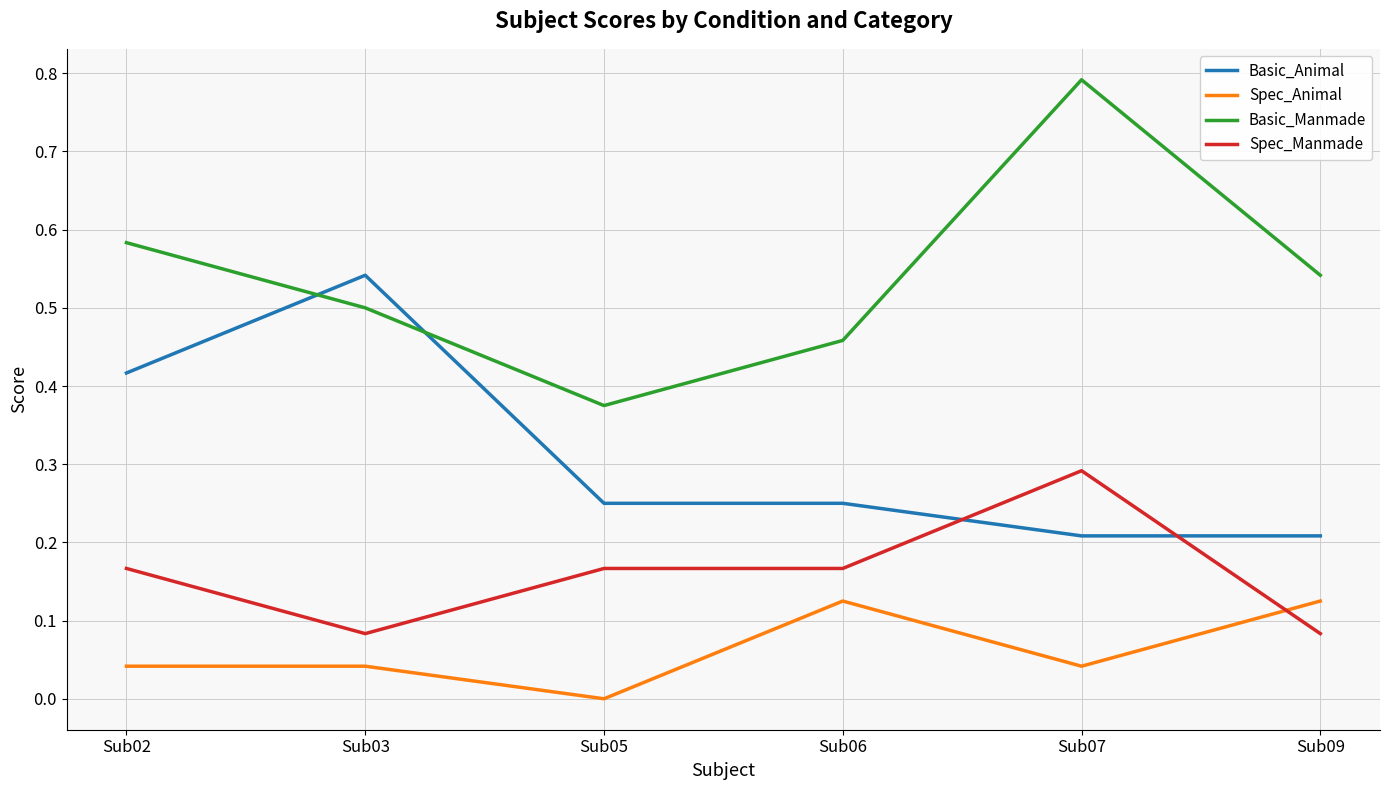

The Basic_Manmade series shows 0.5 at Sub03. True or false?

True